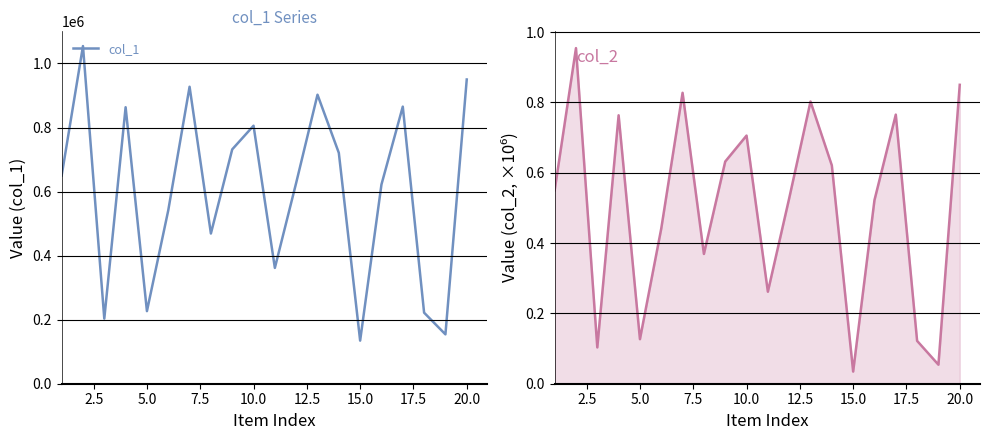

How many interior local peaks does the col_2 series have?

6